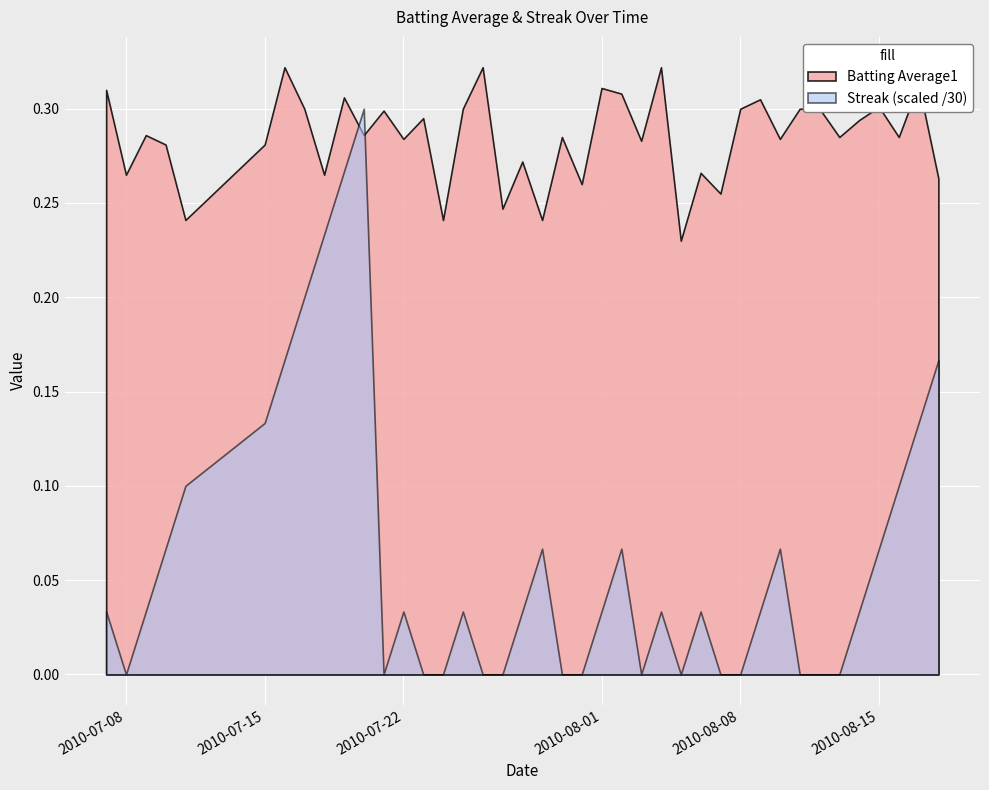

True or false: Streak and Batting Average1 intersect in this chart.

True